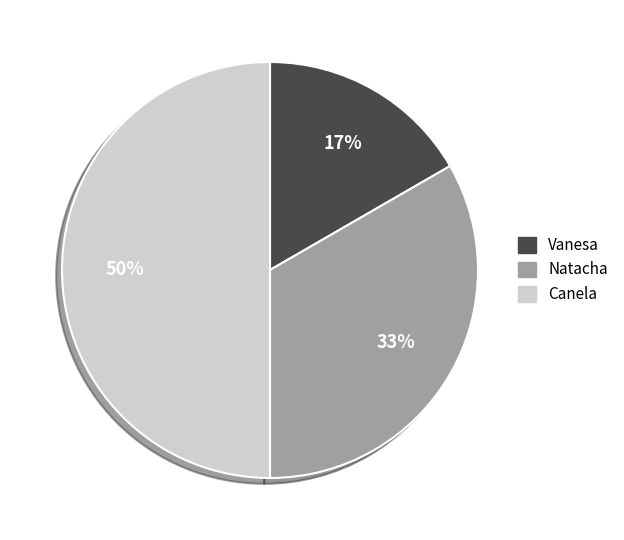

Approximately how many times larger is the value at Natacha compared to Canela?

0.7